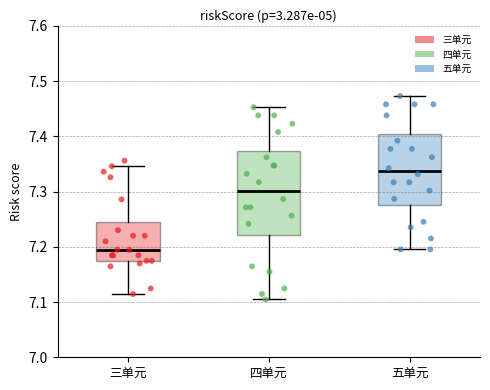

Comparing the boxes themselves (not the whiskers), which one is the tallest?

四单元